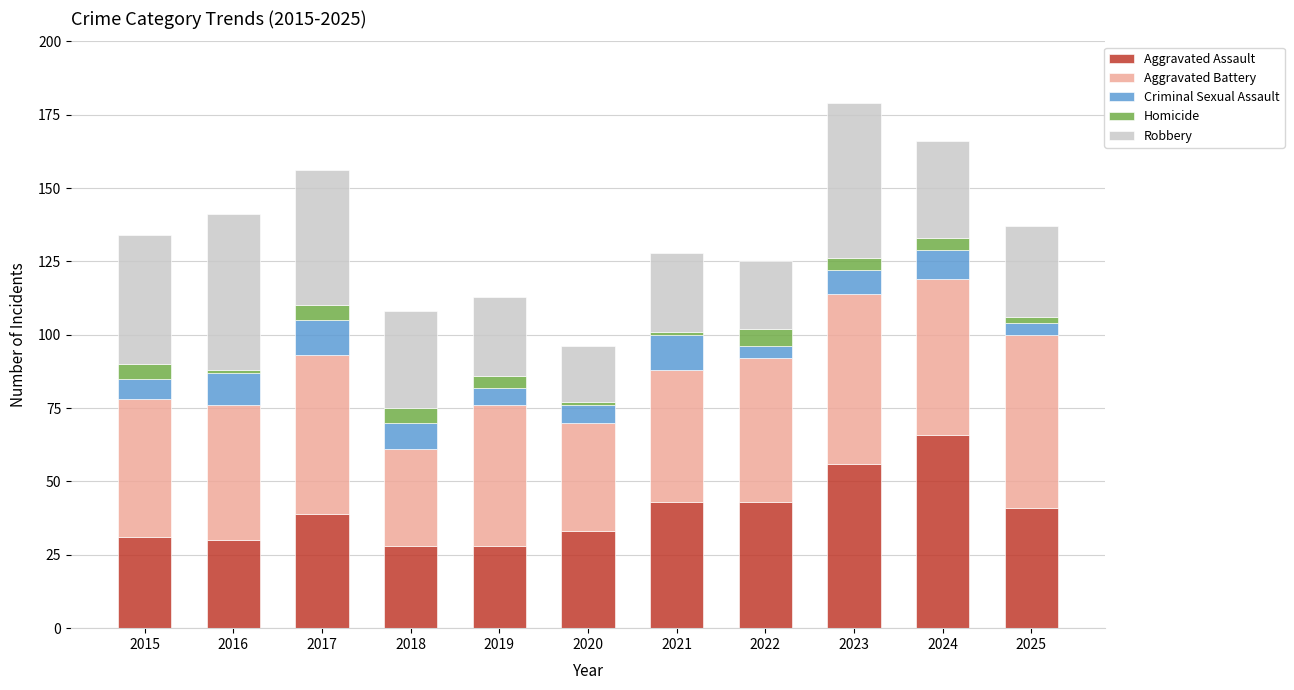

Are the bars horizontal?

No